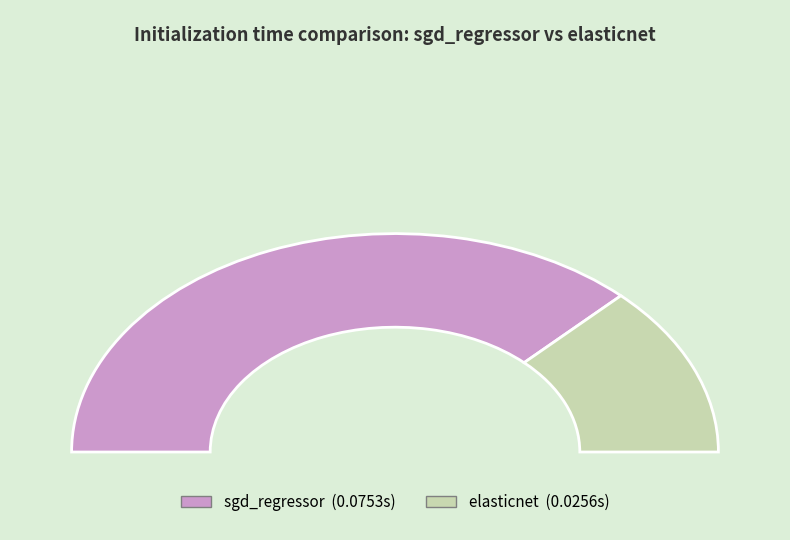

Rank the categories by value from lowest to highest.

elasticnet, sgd_regressor